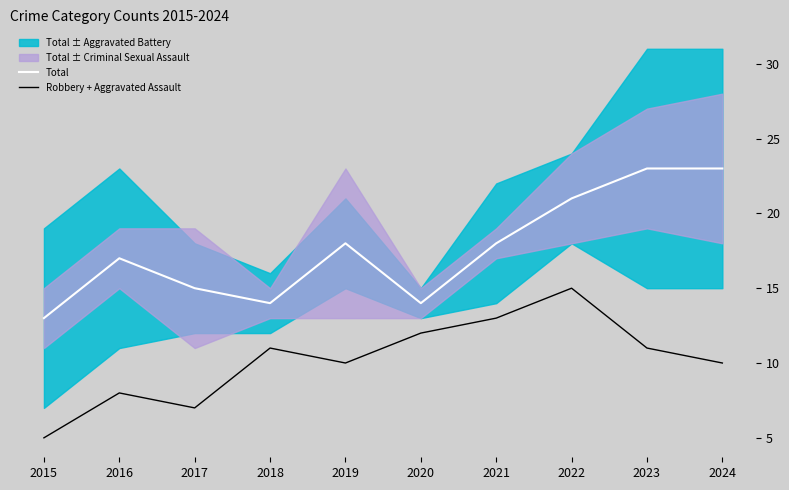

True or false: Robbery + Aggravated Assault and Total cross at least once.

False